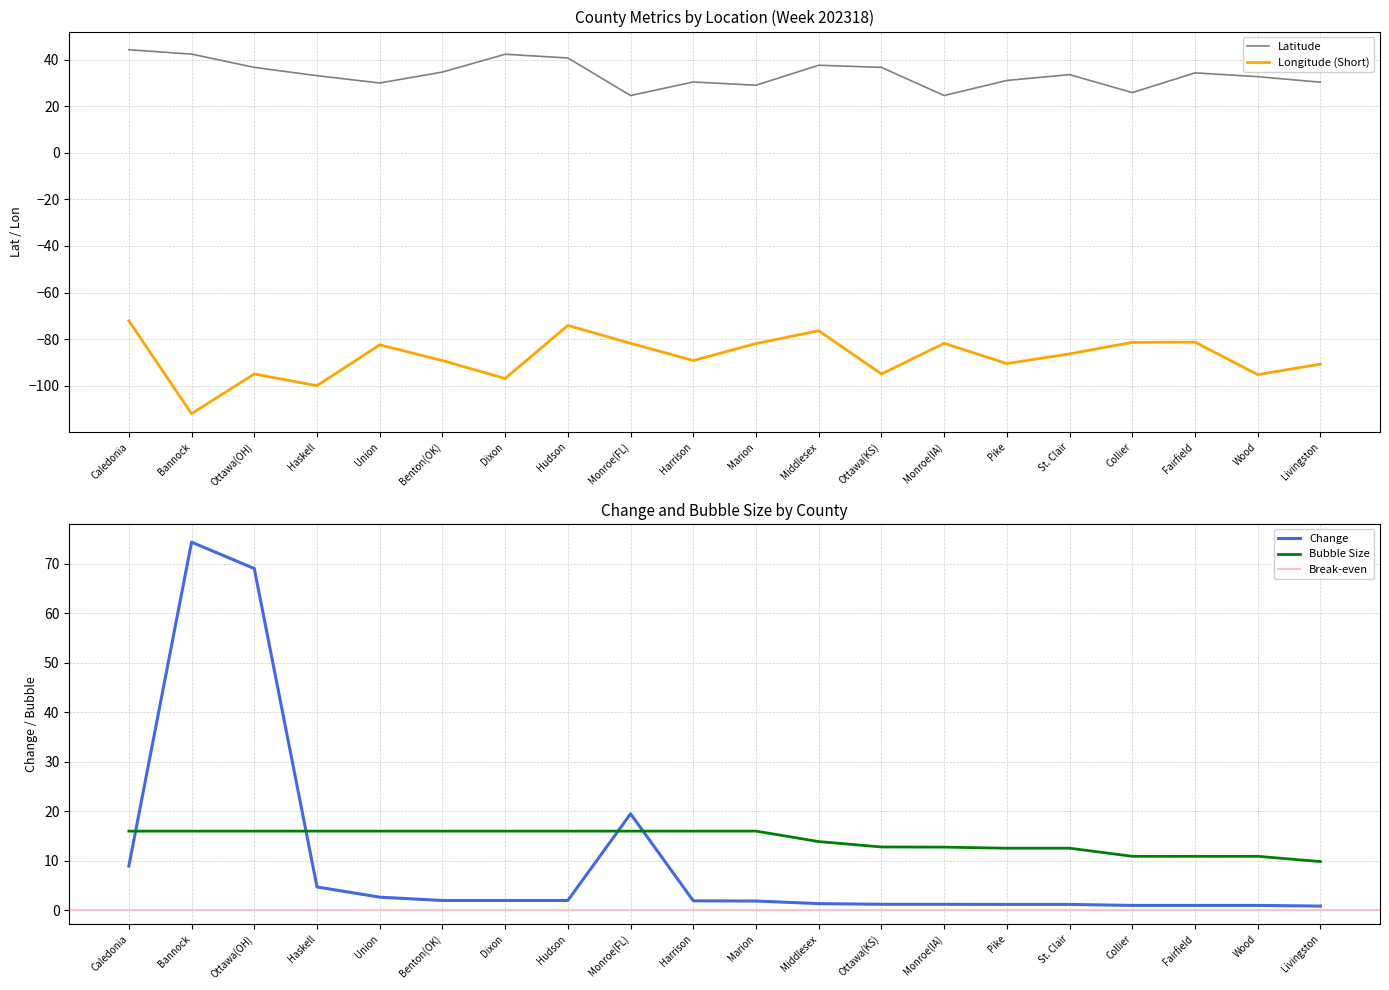

Which series has the widest spread of values?

avg_change